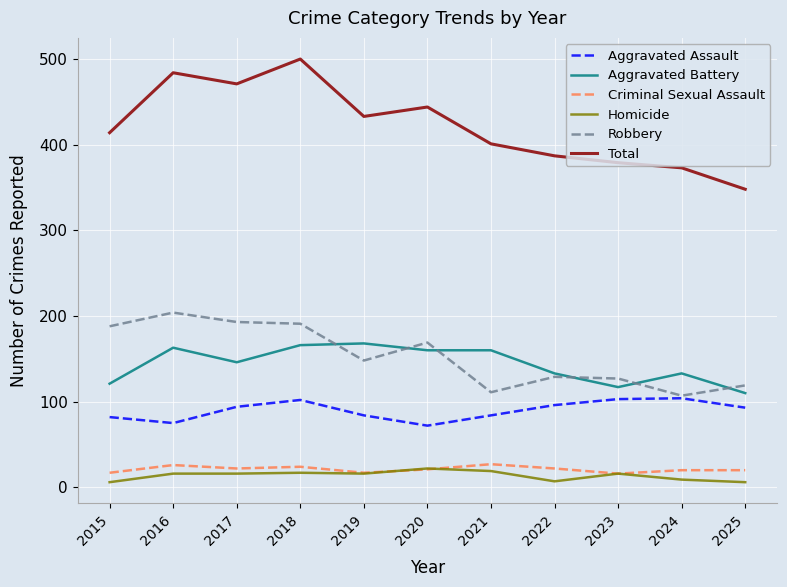

At which category is the sum across all series the highest?

2018